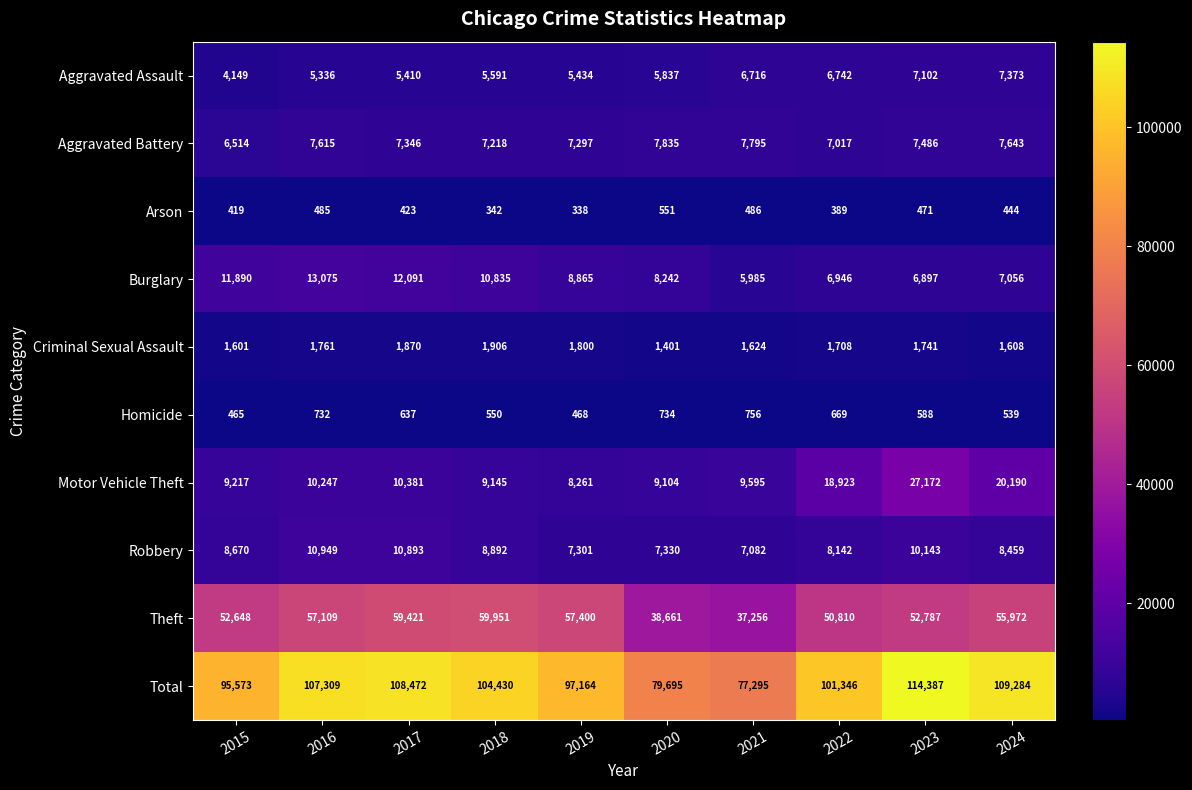

Which series has the widest spread of values?

Total